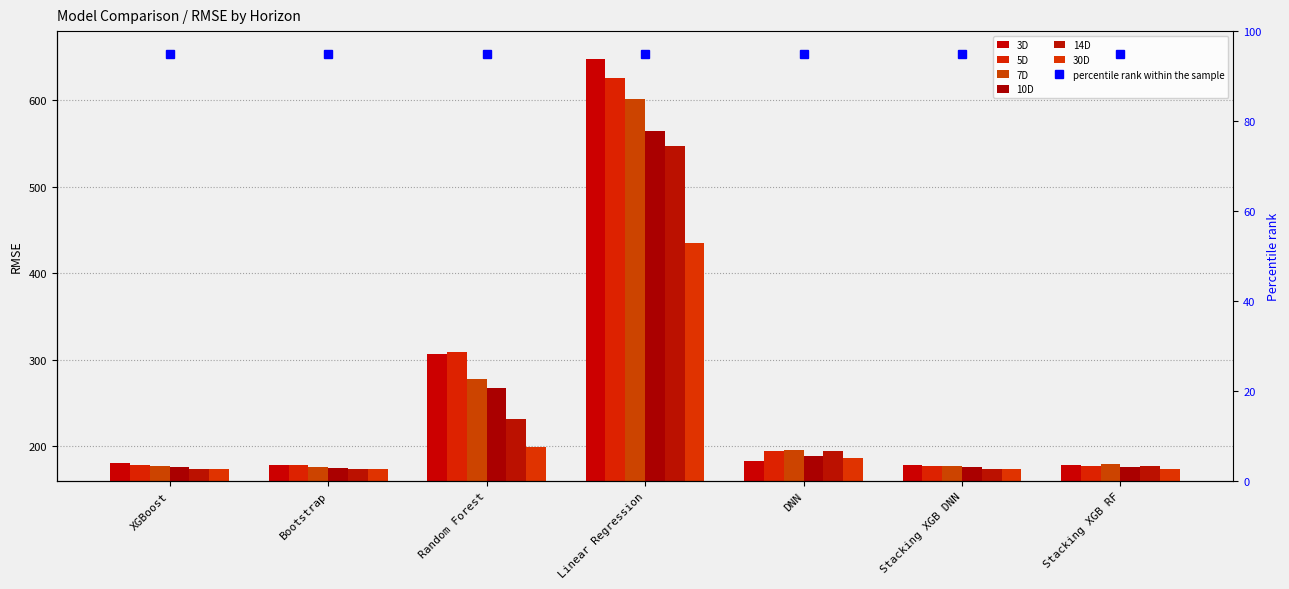

What are all the series names shown in the legend?

3D, 5D, 7D, 10D, 14D, 30D